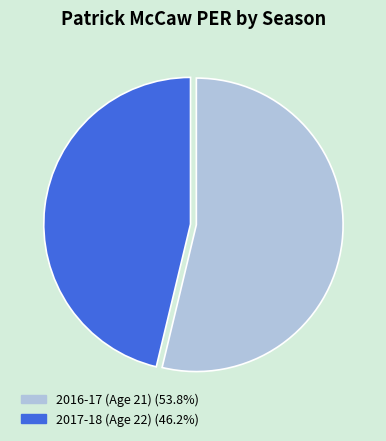

Approximately how many times larger is the value at 2017-18 (Age 22) compared to 2016-17 (Age 21)?

0.9